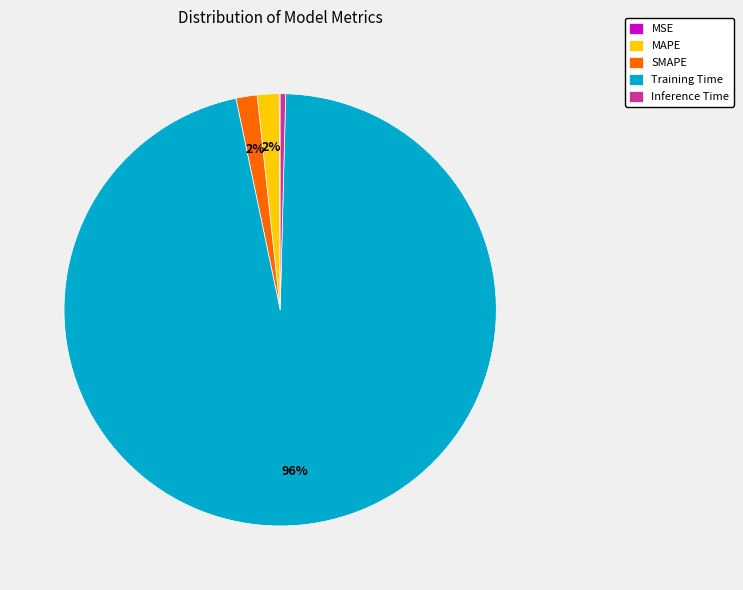

To the nearest percent, what is the average slice percentage?

20%